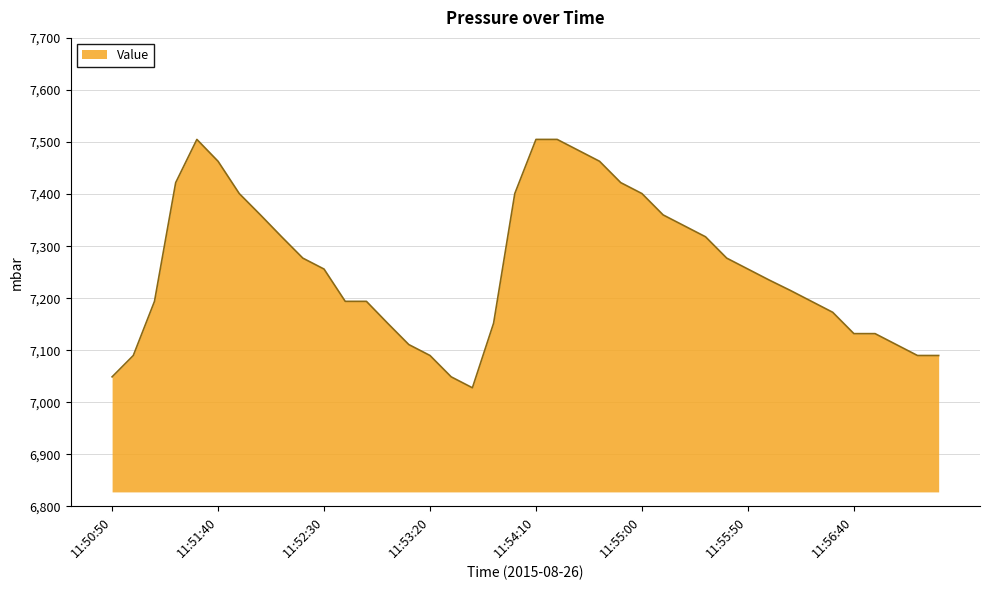

What is the minimum value shown in the chart?

7028